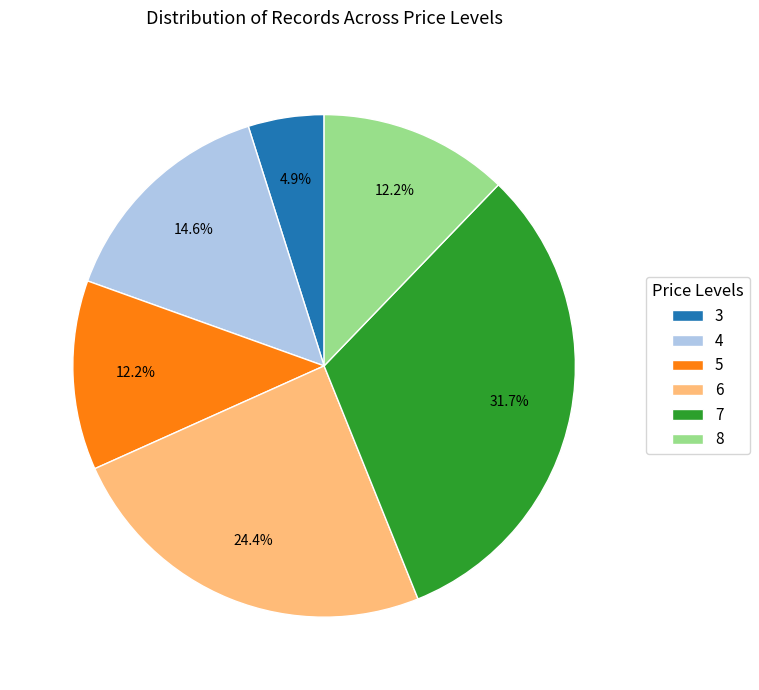

Does 5 account for over 50% of the chart?

No